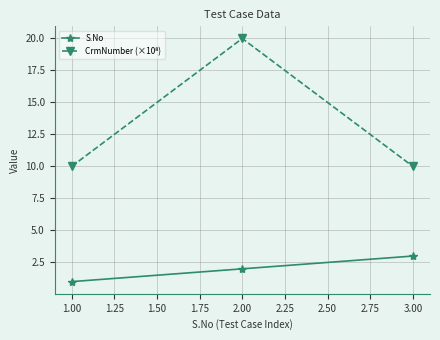

What is the label of the 1st point from the left?

1.00